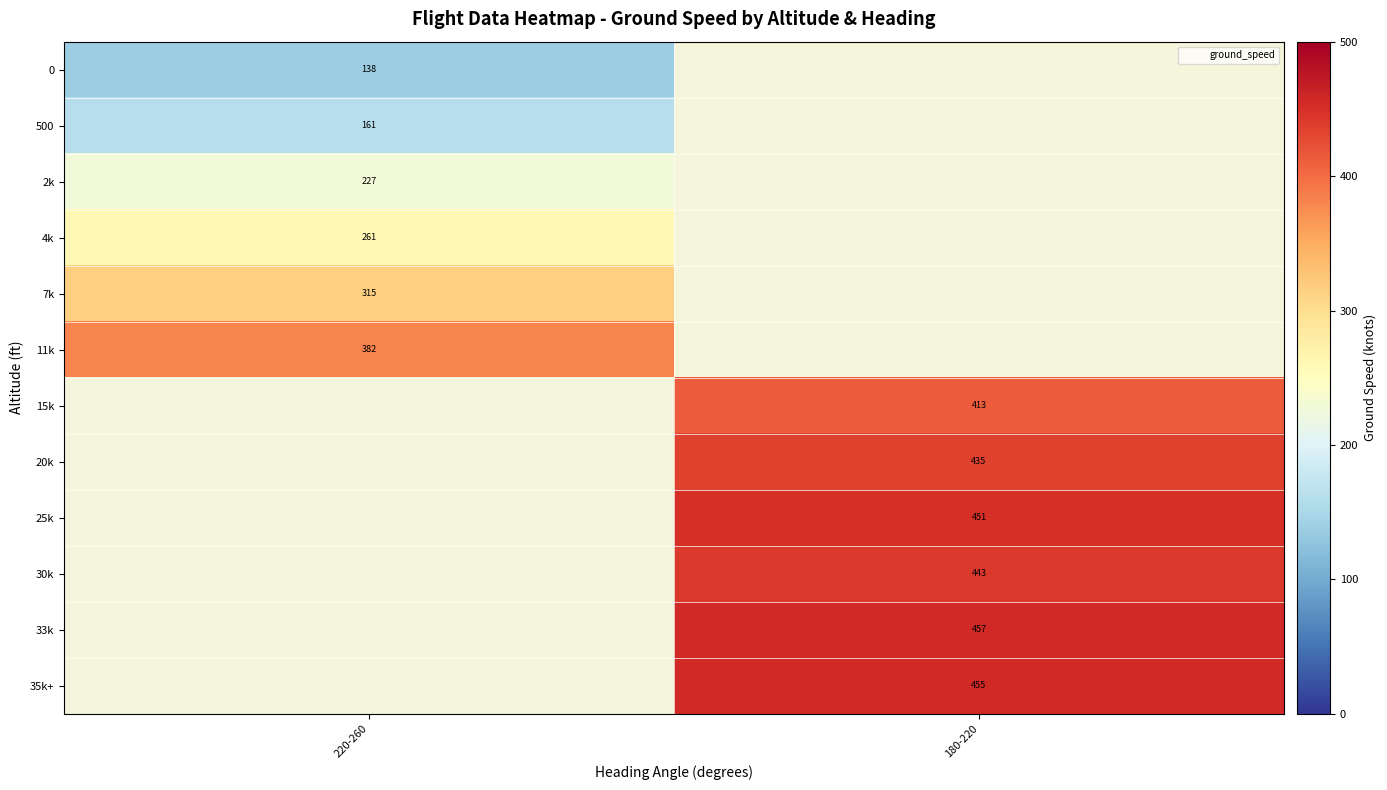

At how many categories does at least one series exceed 347?

2